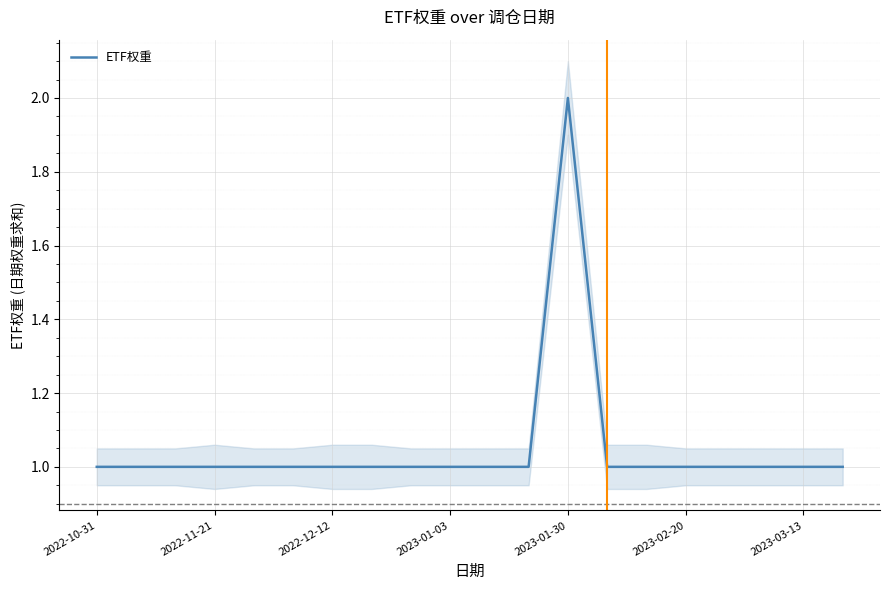

What is the sum of the values at 14 and 10?

2.0